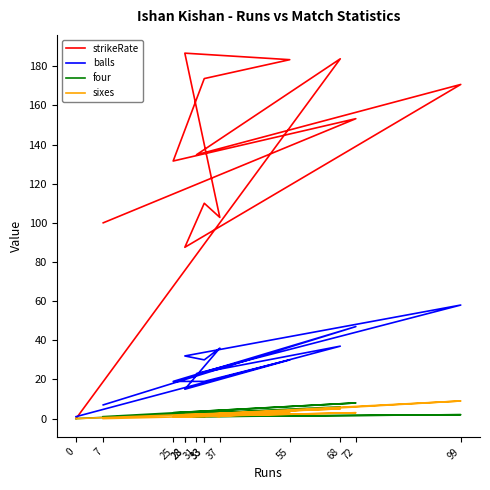

At which category is the sum across all series the highest?

99